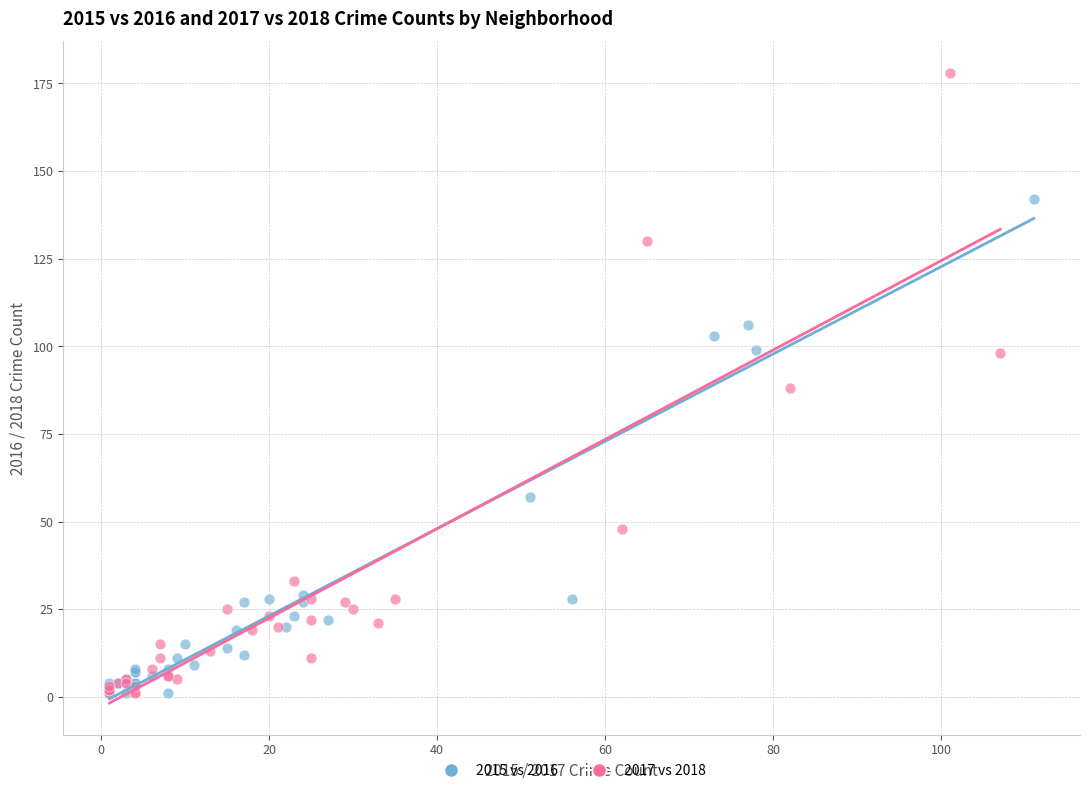

Which series reaches the maximum Y coordinate?

2017 vs 2018